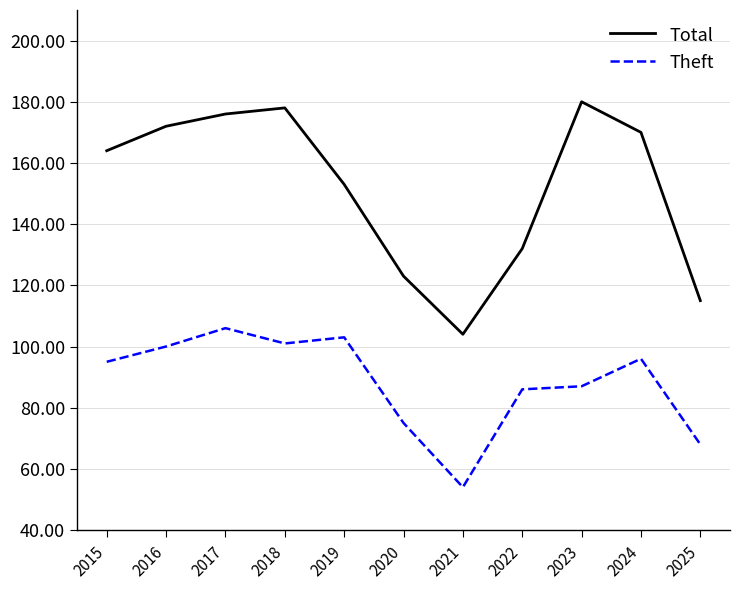

What is the difference between the highest and lowest values at 2022?

46